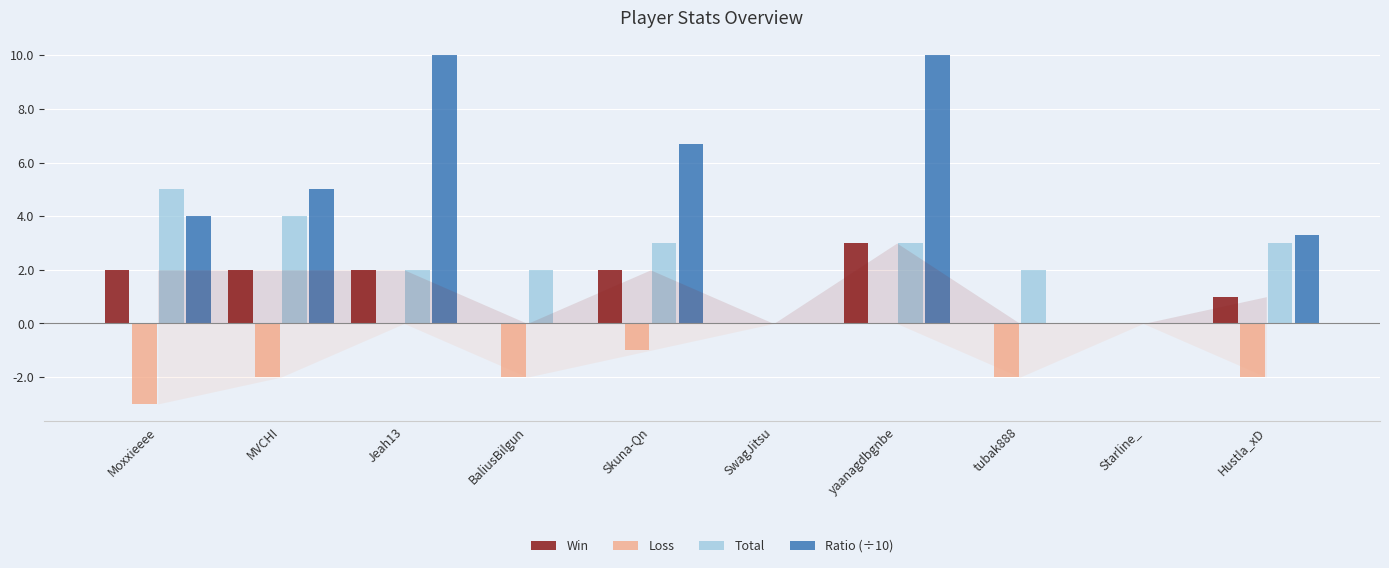

Reading right to left, what are all the values shown in this chart?

Win: 1.0	0.0	0.0	3.0	0.0	2.0	0.0	2.0	2.0	2.0
Loss: -2.0	0.0	-2.0	0.0	0.0	-1.0	-2.0	0.0	-2.0	-3.0
Total: 3.0	0.0	2.0	3.0	0.0	3.0	2.0	2.0	4.0	5.0
Ratio (÷10): 3.3	0.0	0.0	10.0	0.0	6.7	0.0	10.0	5.0	4.0